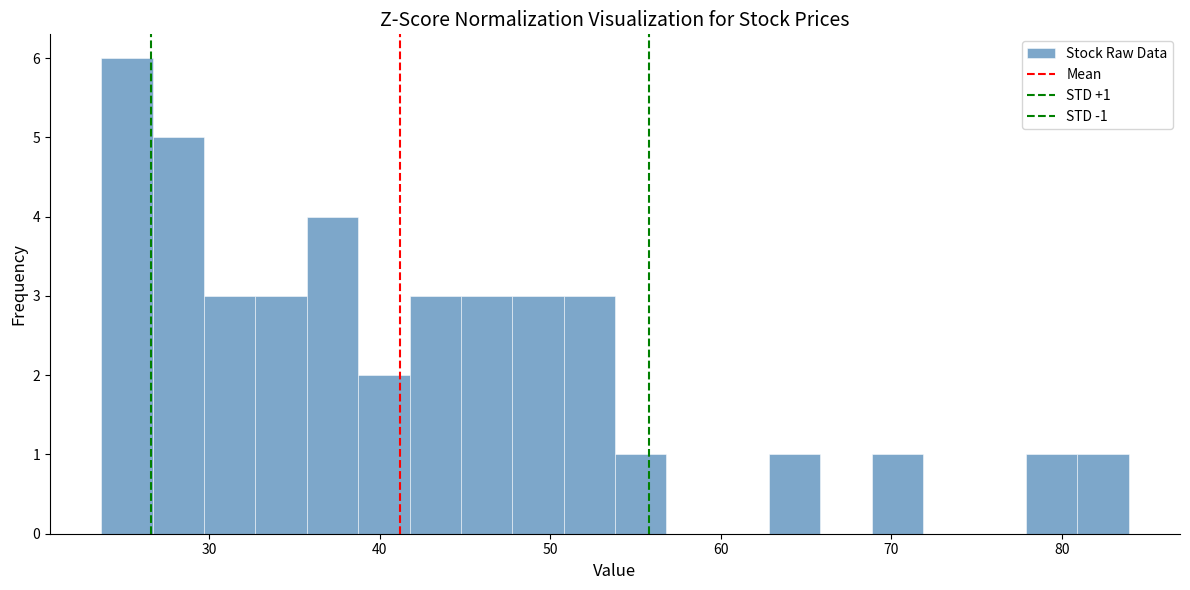

Read against the x-axis, roughly where is the centre of the tallest bar?

25